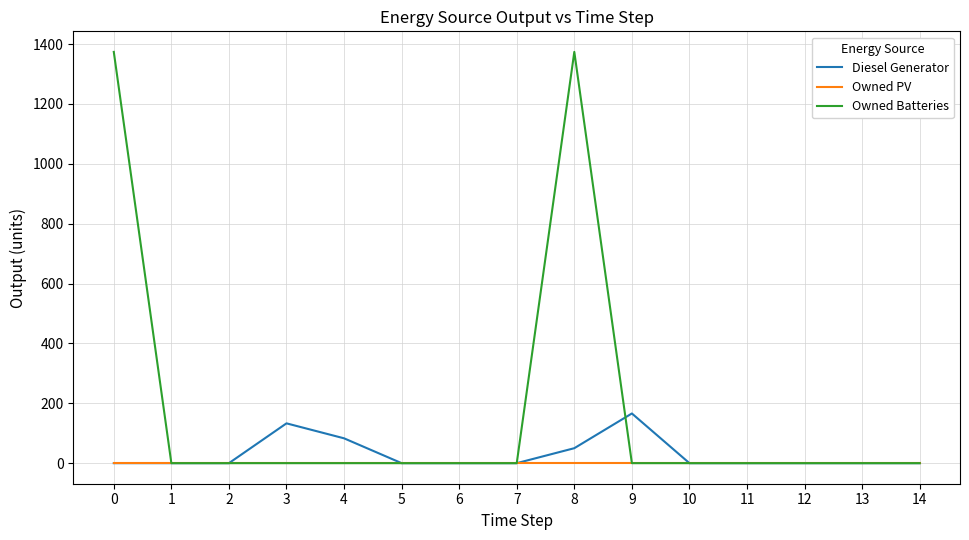

How many lines are shown in the chart?

3